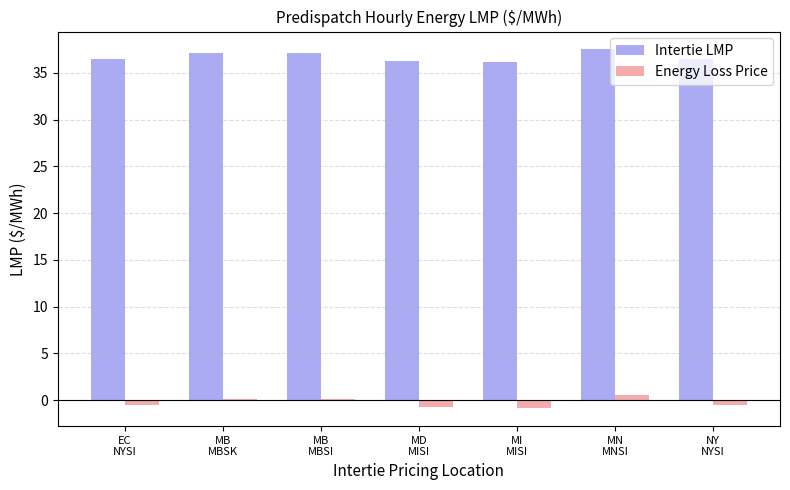

Is the value of Intertie LMP at EC
NYSI greater than the value of Energy Loss Price at MI
MISI?

Yes